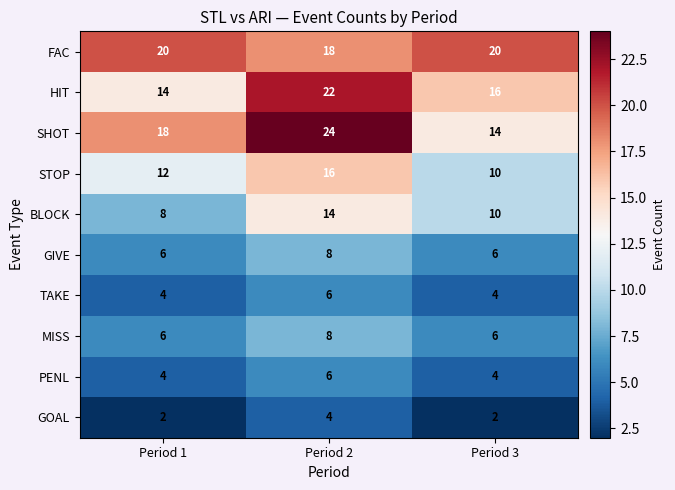

Rank the categories by STOP value from highest to lowest.

Period 2, Period 1, Period 3